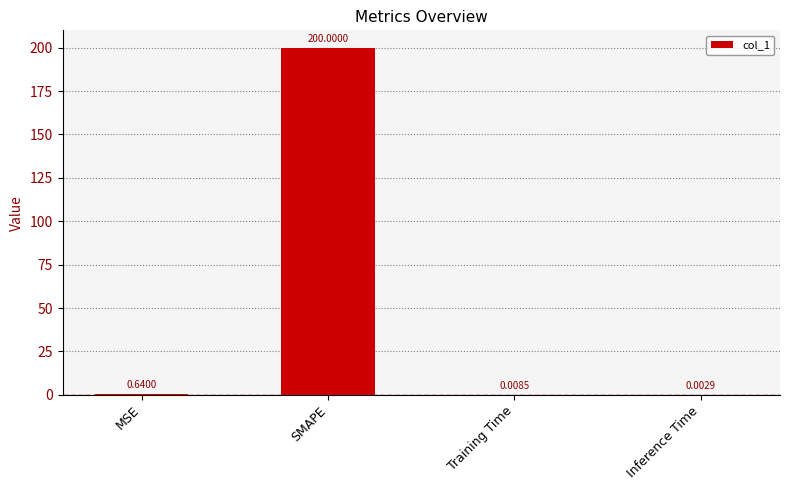

What is the change in value from MSE to SMAPE?

+199.4